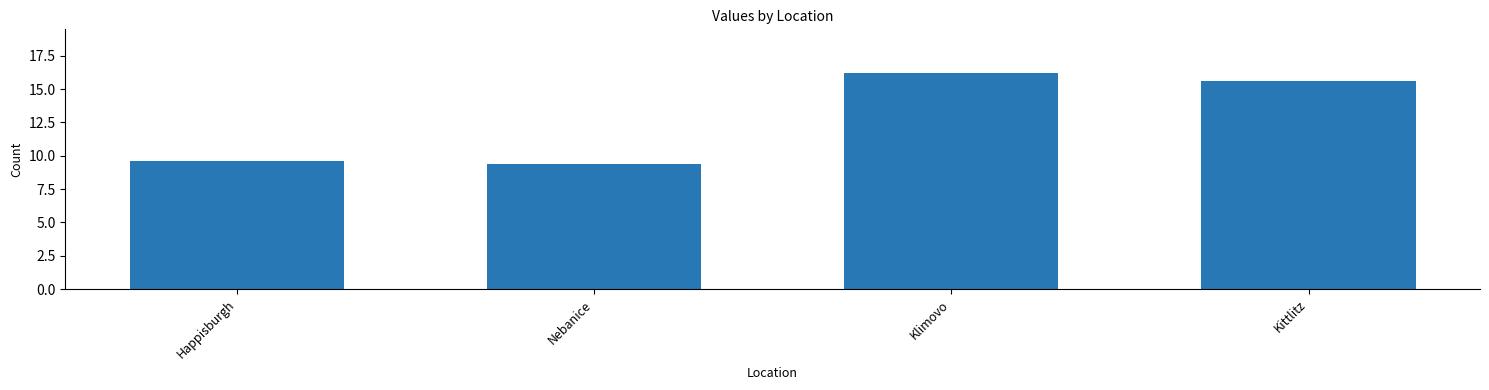

The chart shows a value of 9.2 at Klimovo. True or false?

False